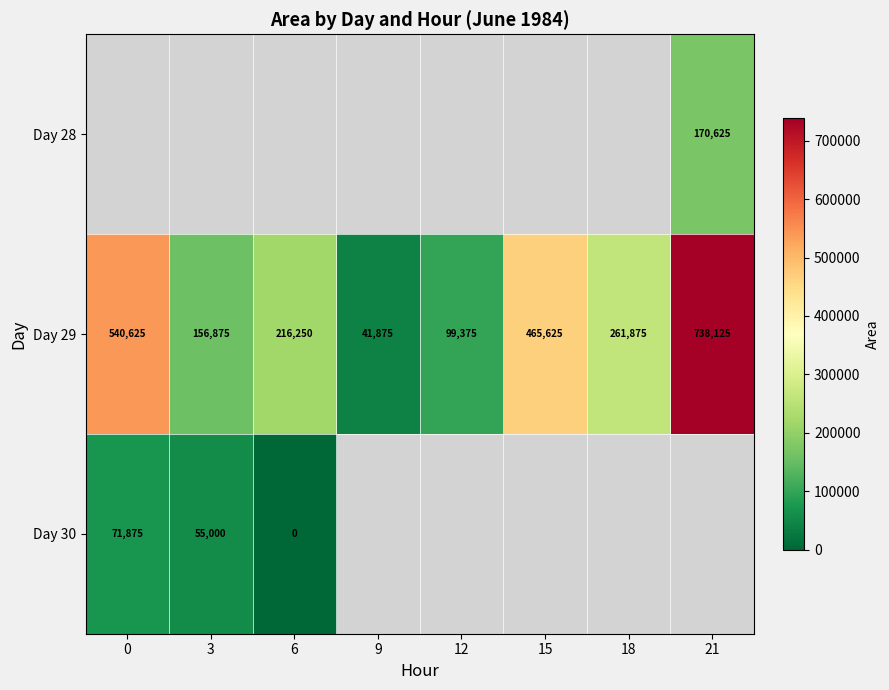

Rank the categories by Day 29 value from lowest to highest.

9, 12, 3, 6, 18, 15, 0, 21